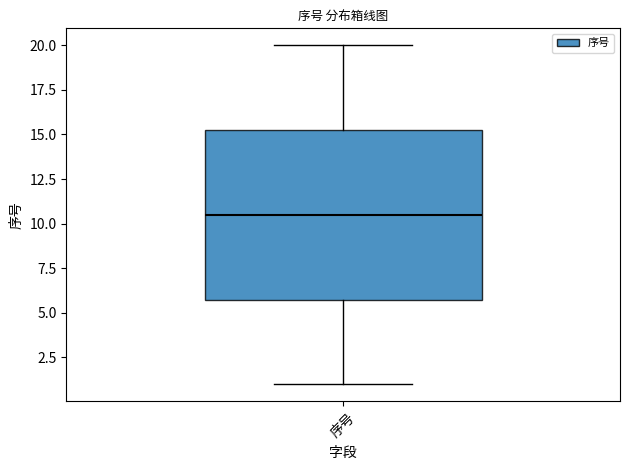

Where does the lower whisker of the box for 序号 end on the y-axis? The values are not printed on the chart, so give them approximately, as read against the axis.

1.0